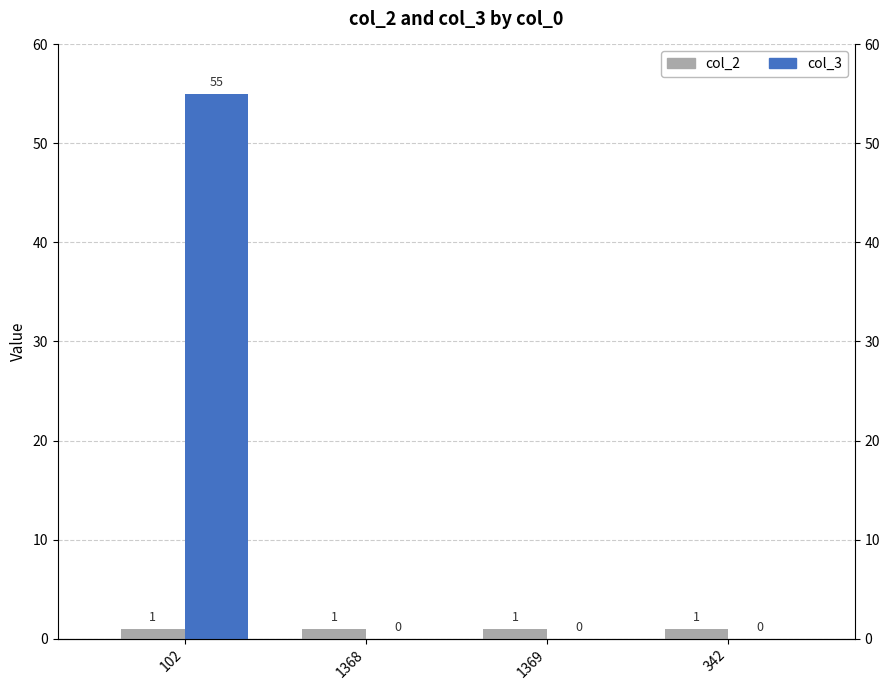

Is the value of col_2 at 342 greater than the value of col_3 at 342?

Yes